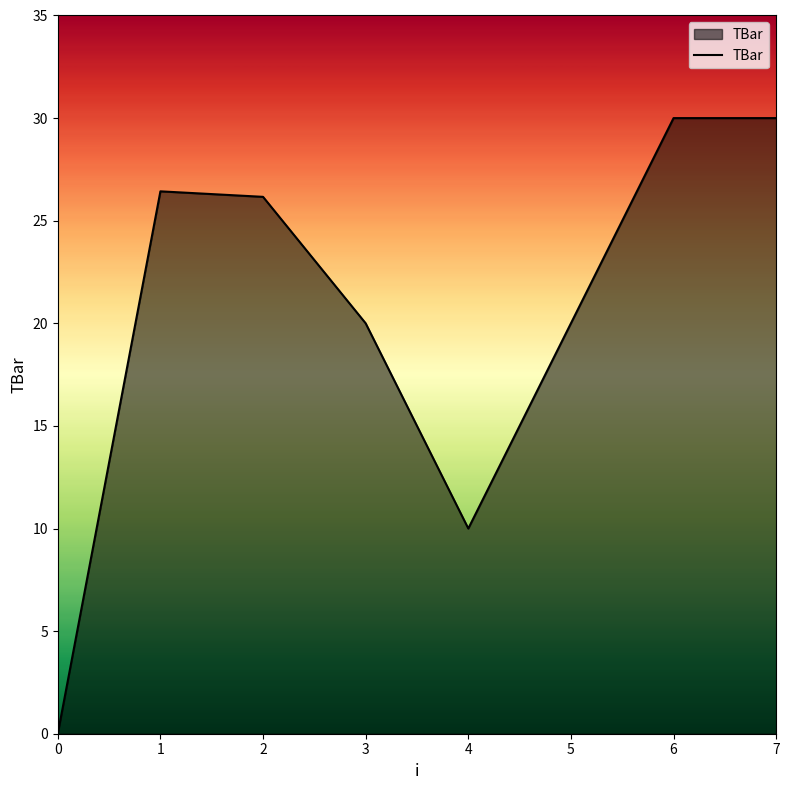

What value does the data have at 1?

26.4